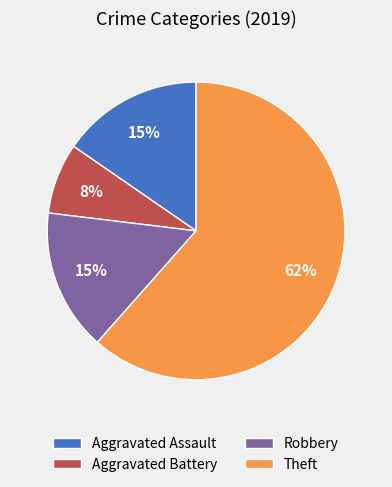

Does any single category account for the majority?

Yes